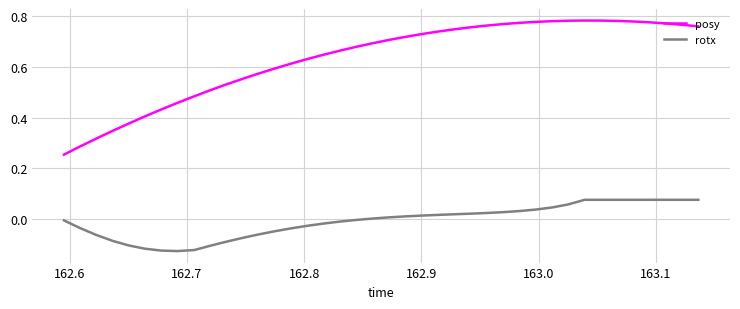

True or false: rotx and posy cross at least once.

False